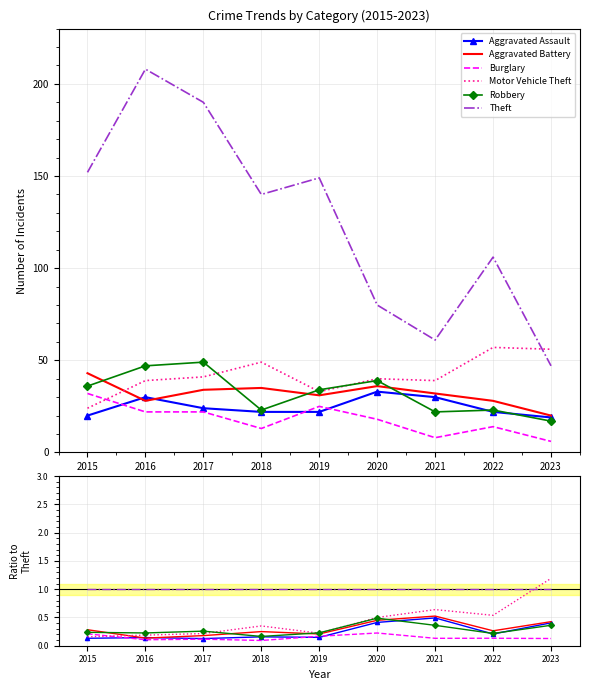

After their last crossing, which series has the higher values: Robbery or Motor Vehicle Theft?

Motor Vehicle Theft